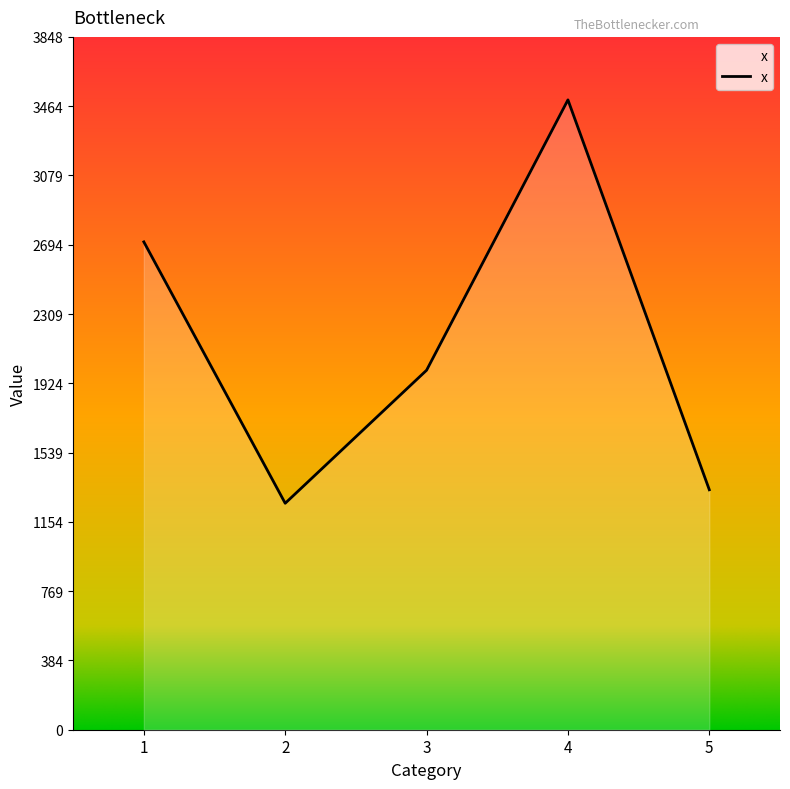

Reading right to left, what are all the values shown in this chart?

5=1333	4=3499	3=1997	2=1258	1=2710